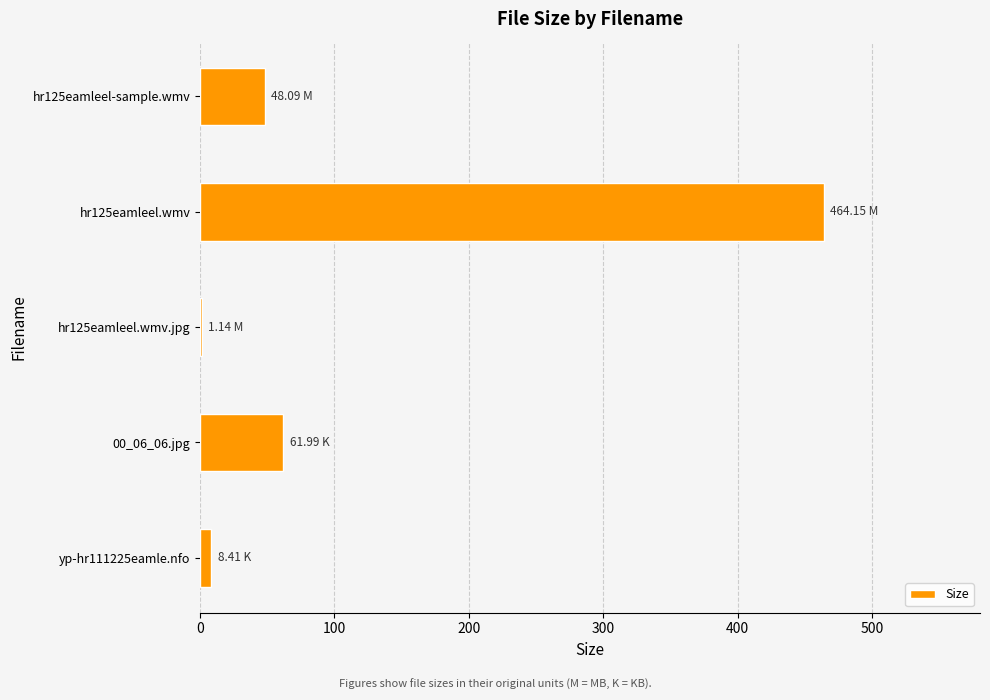

What is the change in value from hr125eamleel-sample.wmv to 00_06_06.jpg?

+13.9